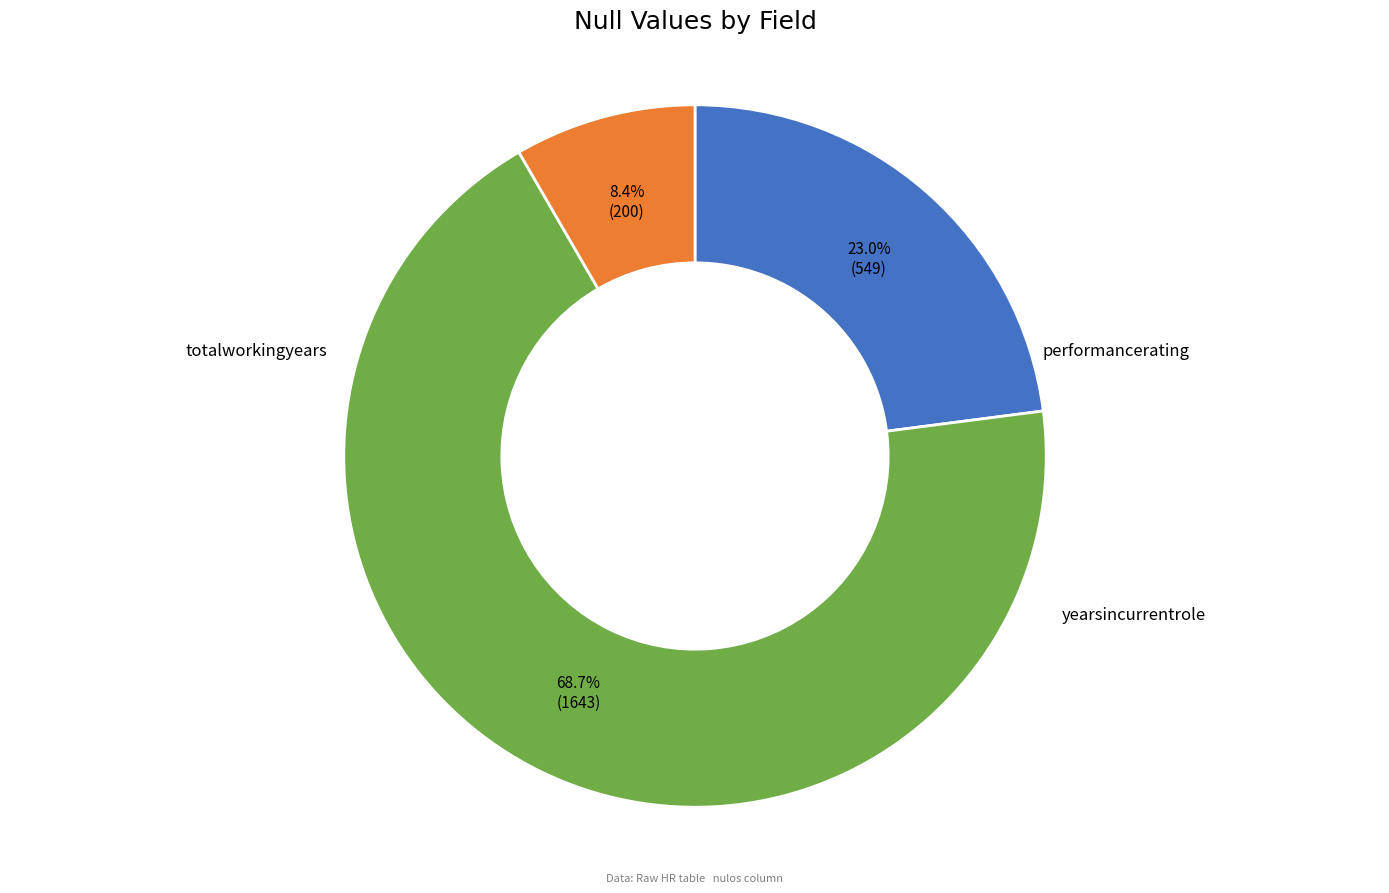

Is there any slice that represents more than half of the pie?

Yes